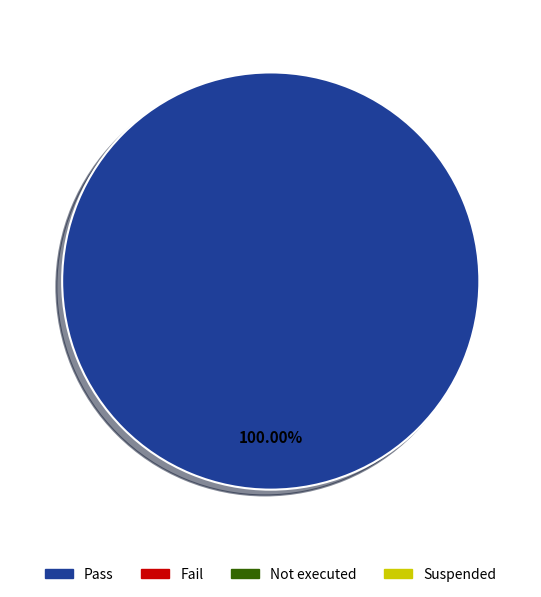

Does any single category account for the majority?

Yes